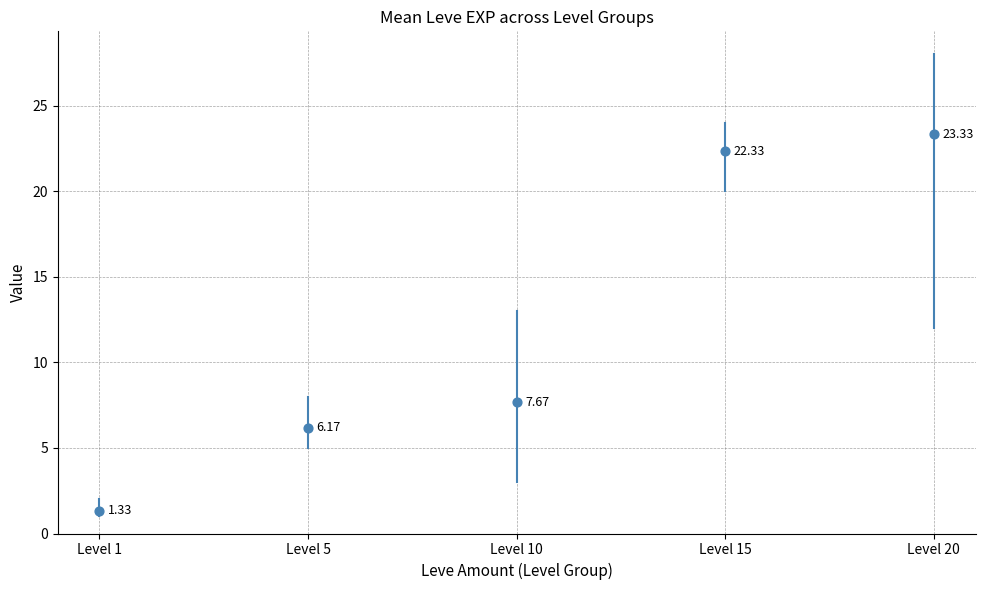

What is the range of Y values (max minus min)?

22.0